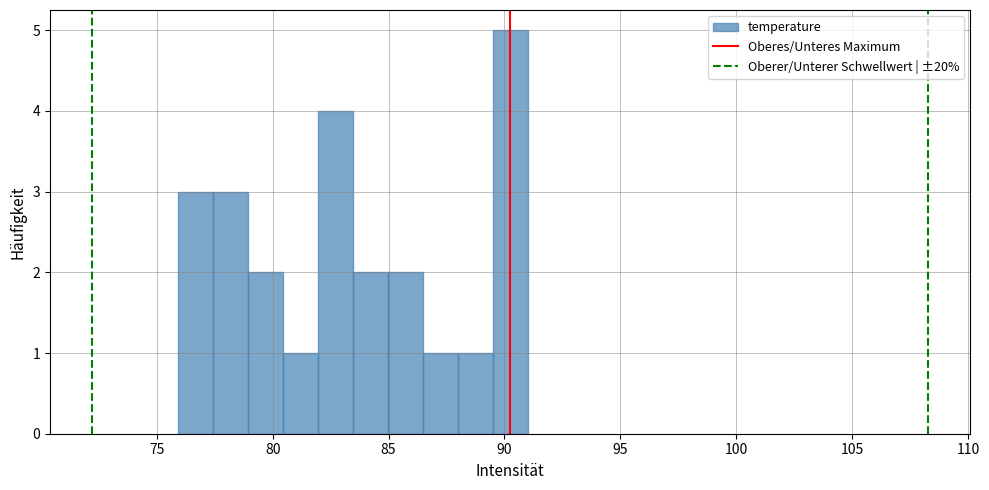

Read against the x-axis, roughly where is the centre of the tallest bar?

90.0